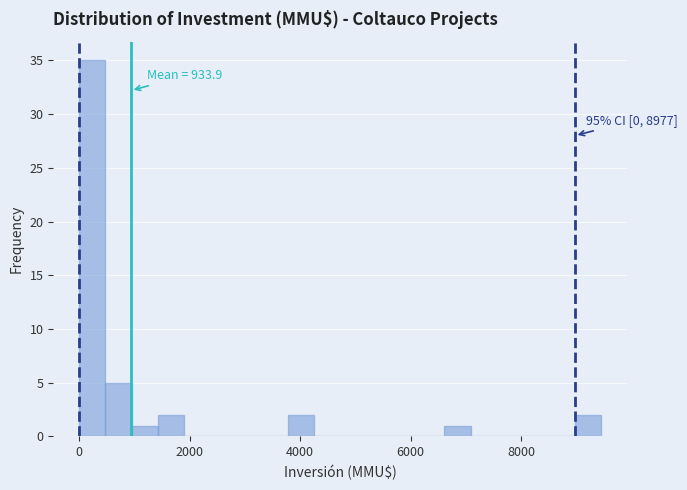

Around what value on the x-axis is the tallest bar? Give the approximate position of its centre, as read against the axis.

200